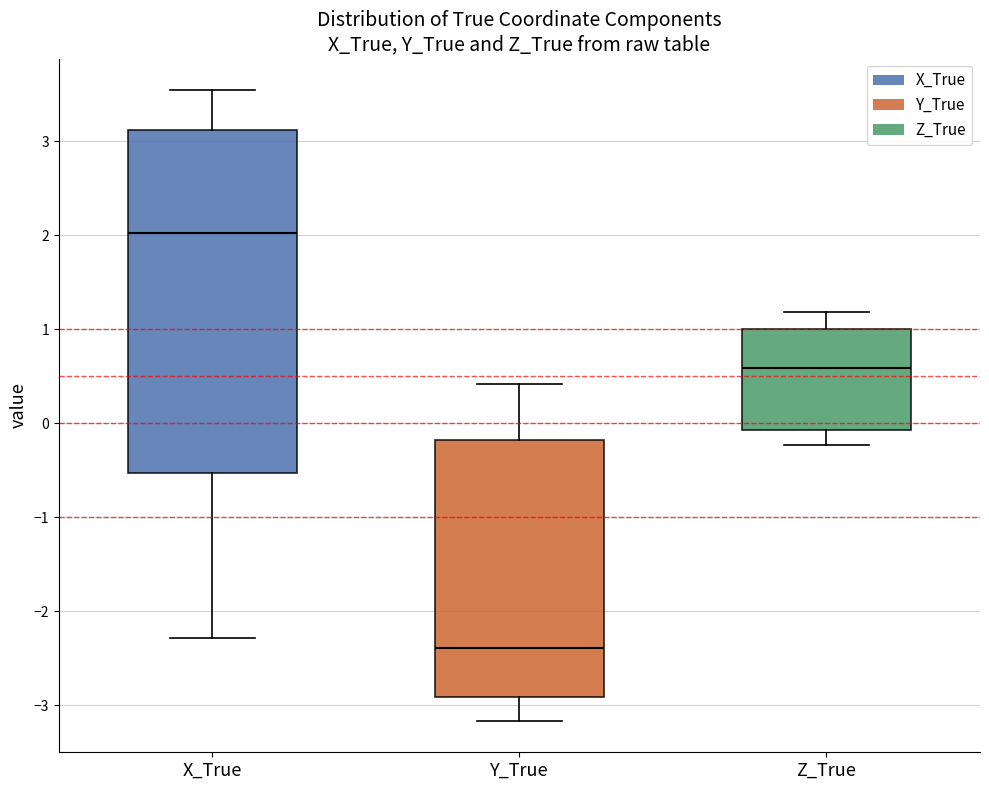

Reading left to right, transcribe this box plot: for each box, give where its median line is, the range the box spans, and where its two whiskers end, as read against the y-axis. The values are not printed on the chart, so give them approximately, as read against the axis.

X_True: median 2.0, box -0.5 to 3.1, whiskers -2.3 to 3.5
Y_True: median -2.4, box -2.9 to -0.2, whiskers -3.2 to 0.4
Z_True: median 0.6, box -0.1 to 1.0, whiskers -0.2 to 1.2